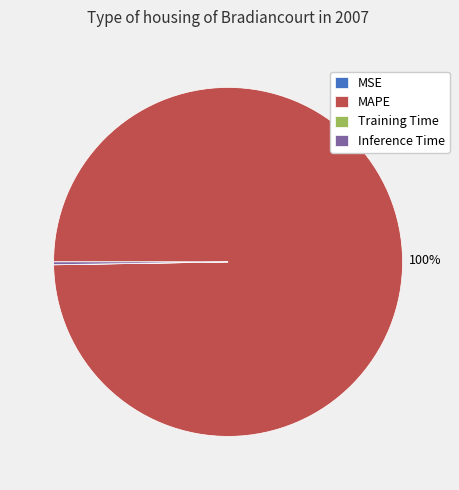

Is there a majority slice in this chart?

Yes